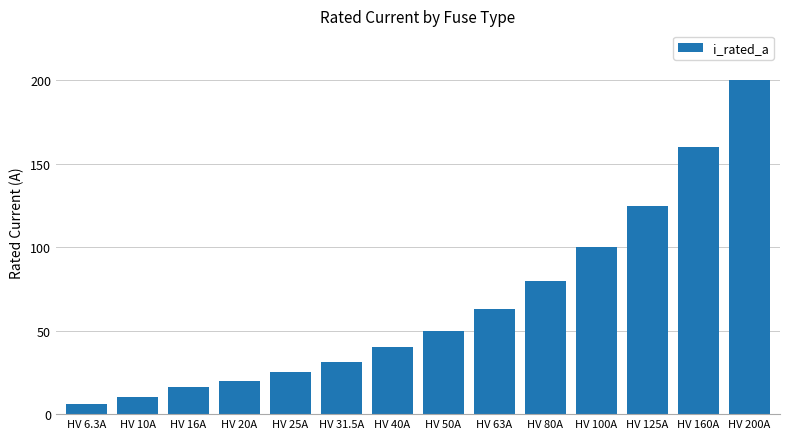

At which category does the chart reach its minimum across all series?

HV 6.3A